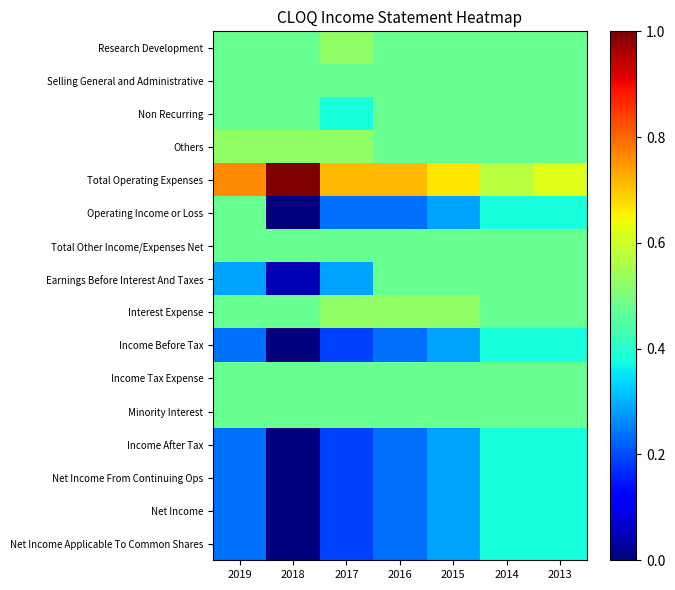

Rank the series by their maximum value, from highest to lowest.

Total Operating Expenses, Research Development, Others, Interest Expense, Selling General and Administrative, Non Recurring, Operating Income or Loss, Total Other Income/Expenses Net, Earnings Before Interest And Taxes, Income Tax Expense, Minority Interest, Income Before Tax, Income After Tax, Net Income From Continuing Ops, Net Income, Net Income Applicable To Common Shares